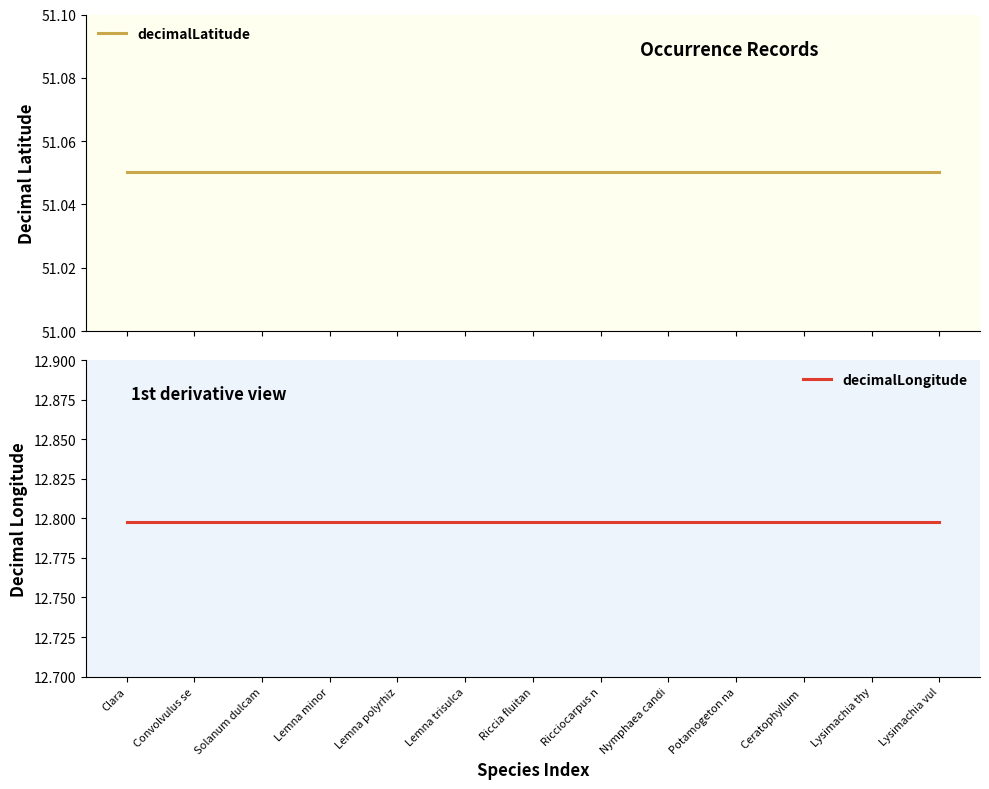

What is the average value of the decimalLatitude series?

51.1